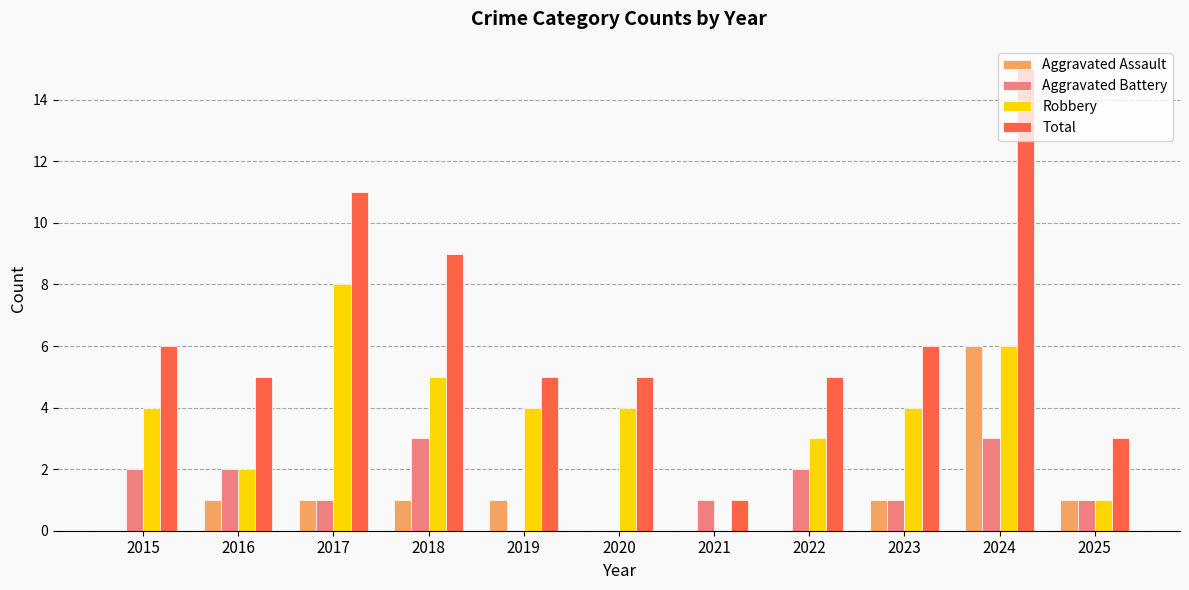

Reading left to right, what are all the values shown in this chart?

Aggravated Assault: 0	1	1	1	1	0	0	0	1	6	1
Aggravated Battery: 2	2	1	3	0	0	1	2	1	3	1
Robbery: 4	2	8	5	4	4	0	3	4	6	1
Total: 6	5	11	9	5	5	1	5	6	15	3